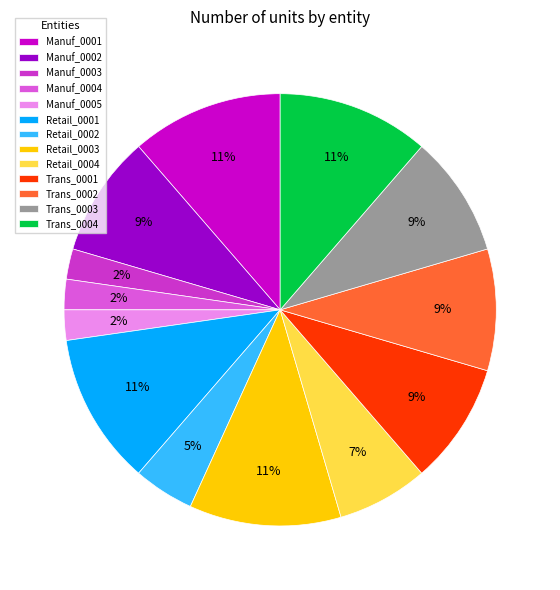

How many segments does this pie chart have?

13